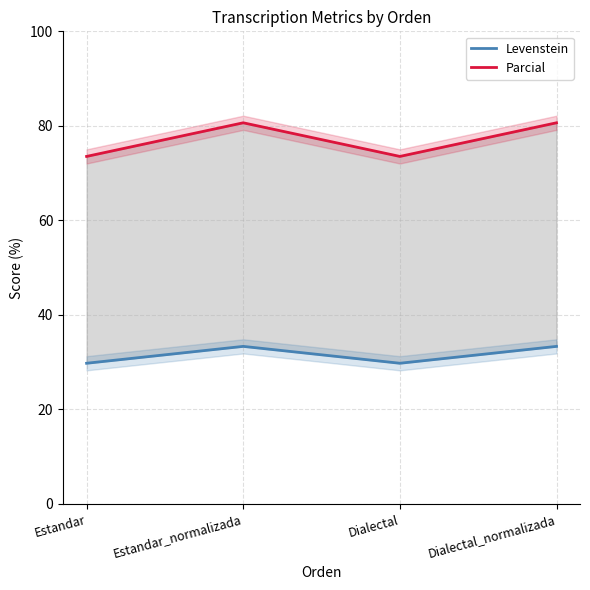

The value of Levenstein at Dialectal is 29.8. True or false?

True